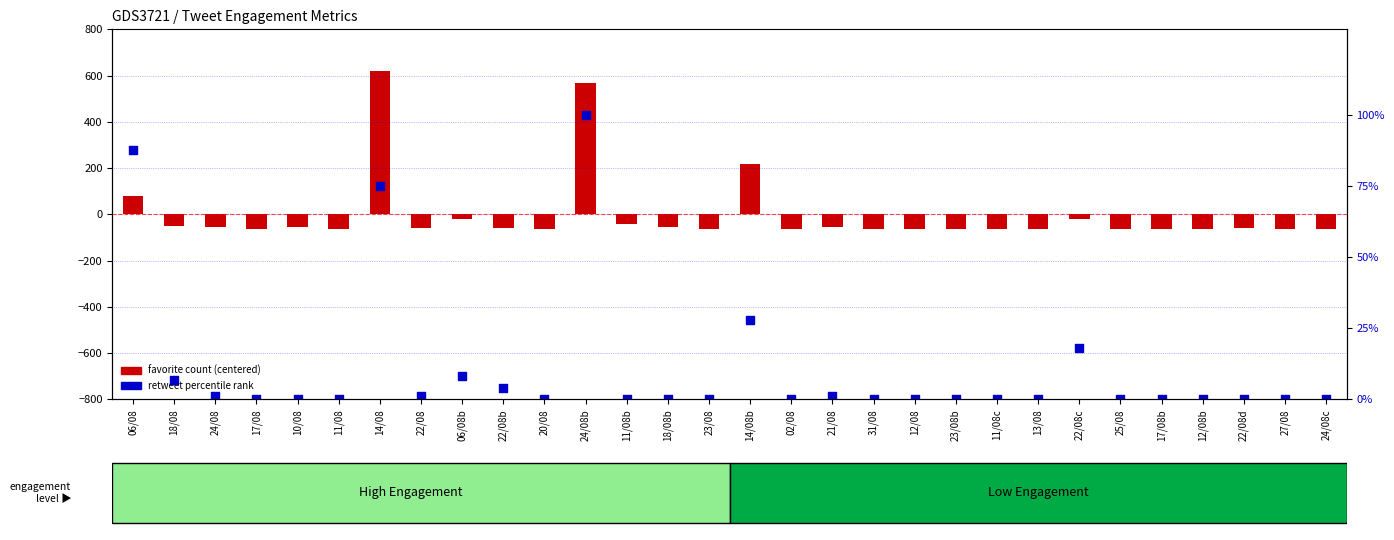

Which series has the largest total across all categories?

retweet percentile